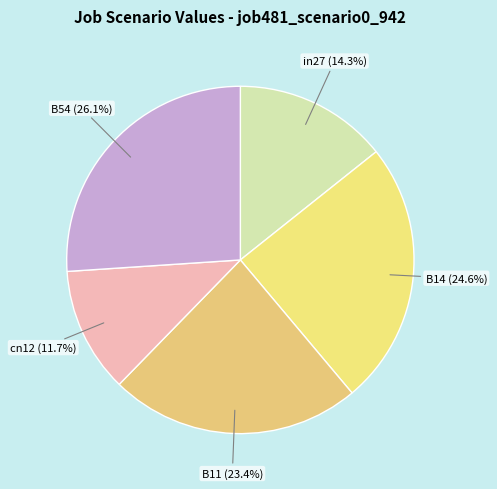

Which category has the biggest portion of the pie?

B54